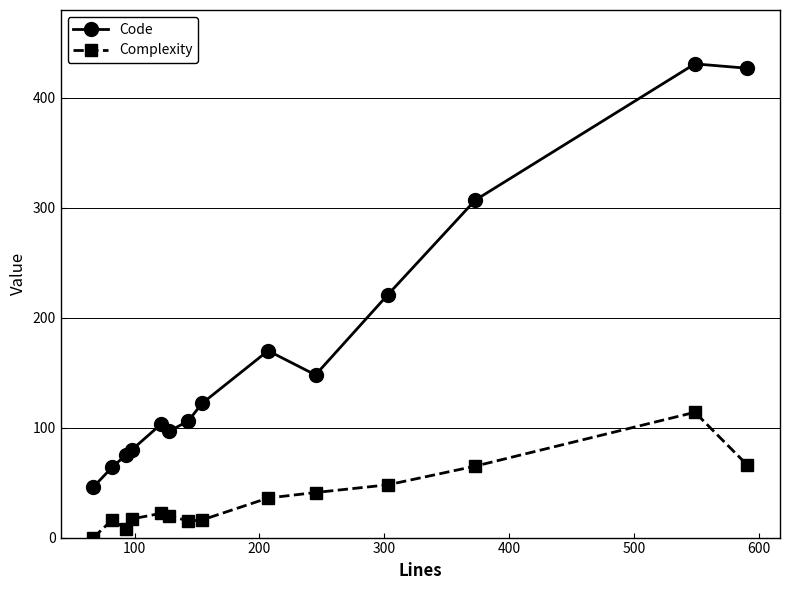

Rank the series by their average value, from highest to lowest.

Code, Complexity